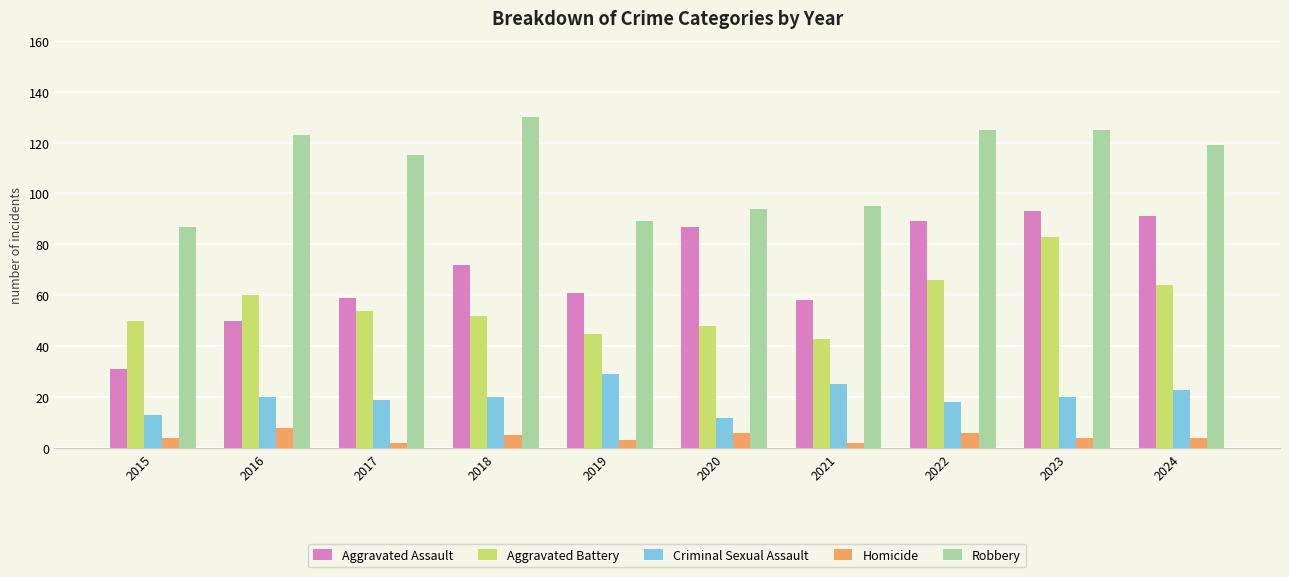

What is the minimum value shown in the chart?

2